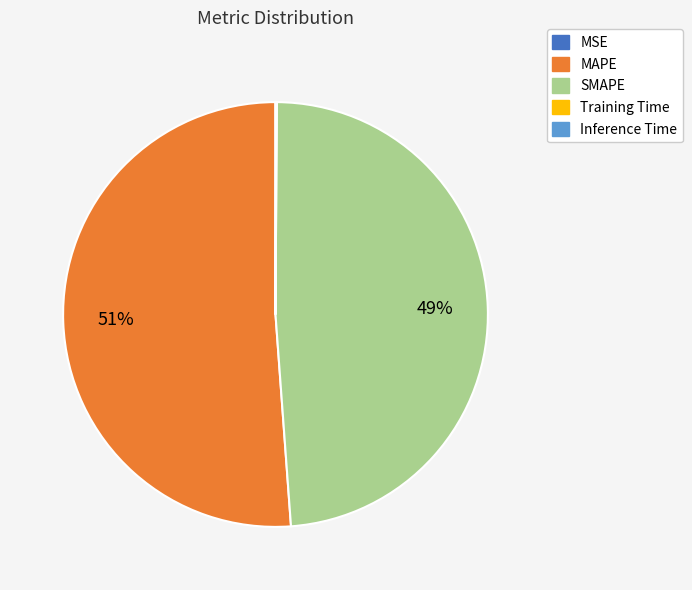

Which category has the biggest portion of the pie?

MAPE